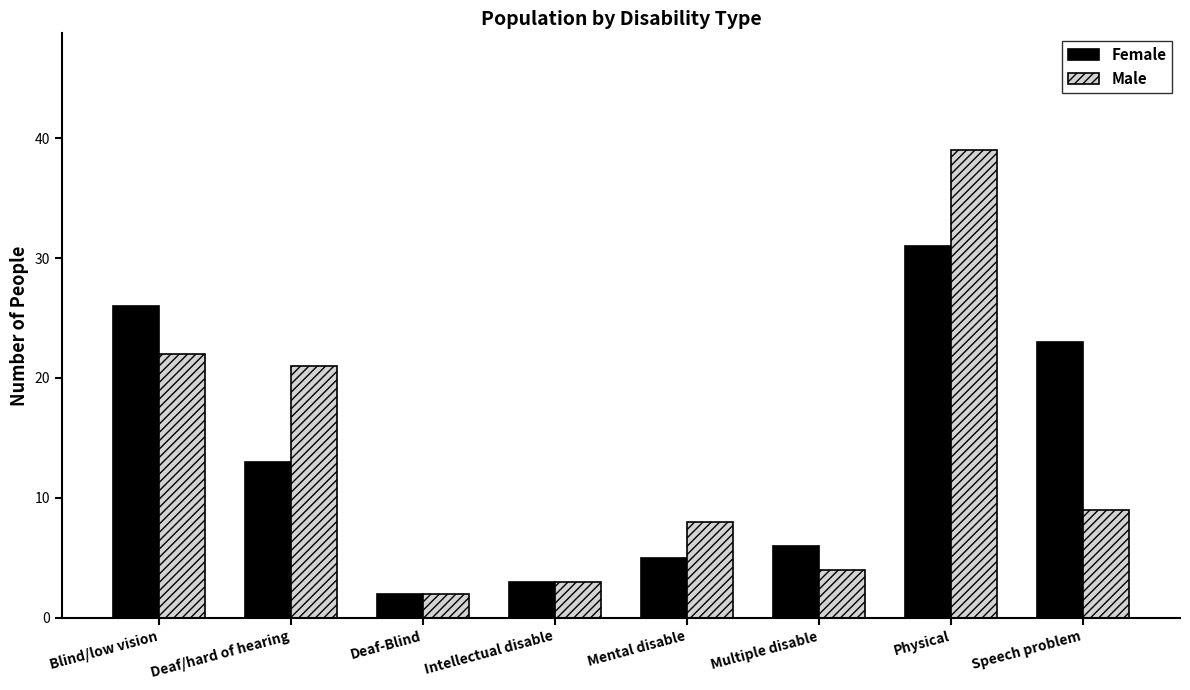

What is the label of the 4th bar from the right?

Mental disable